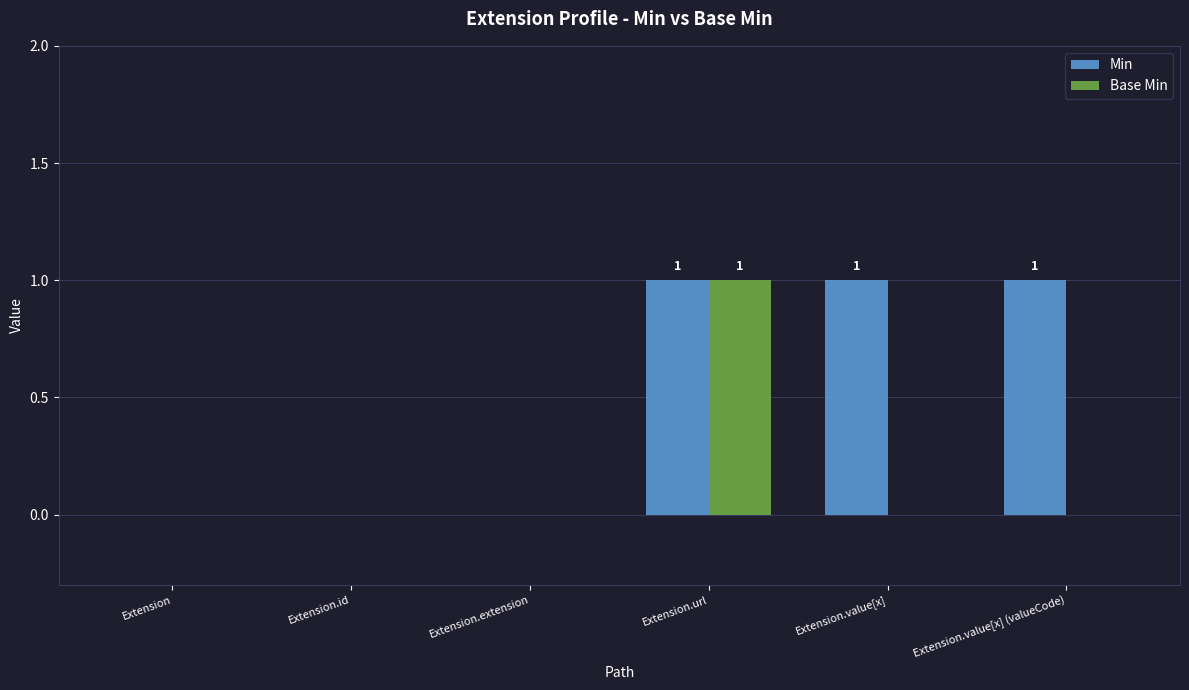

How many groups of bars are there?

6